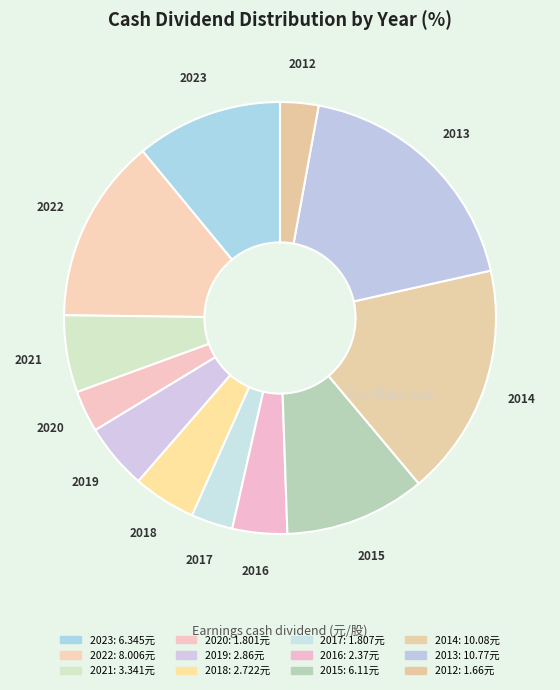

Rank the categories by value from highest to lowest.

2013, 2014, 2022, 2023, 2015, 2021, 2019, 2018, 2016, 2017, 2020, 2012